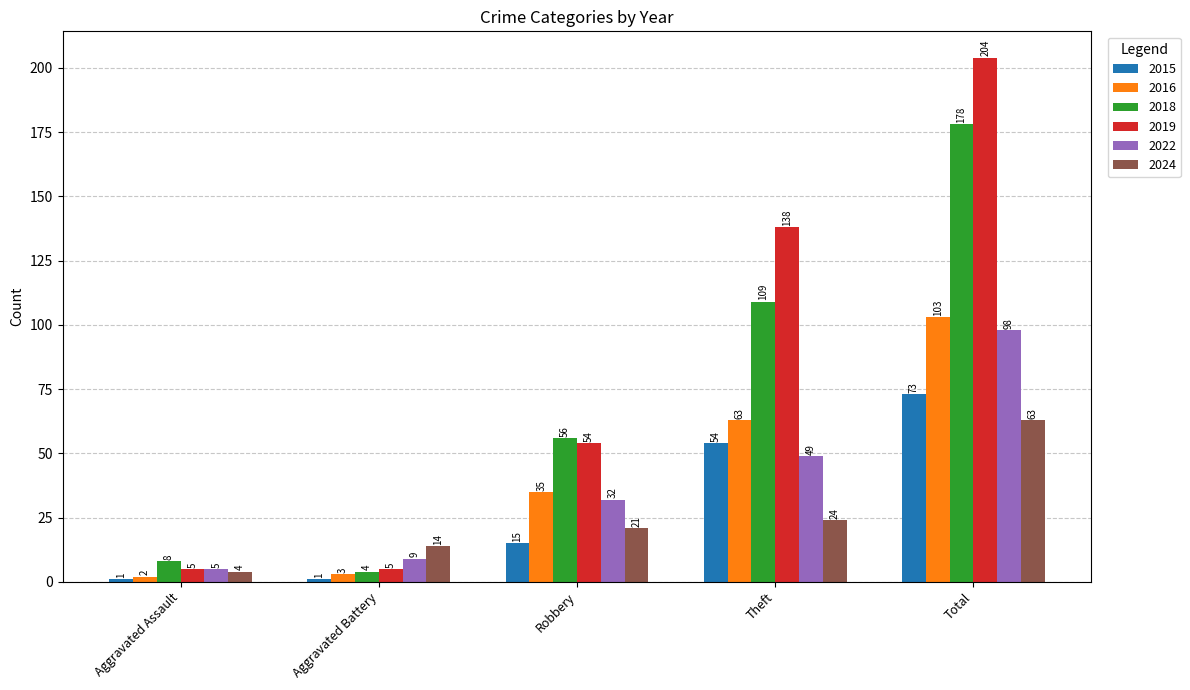

What is the difference between the 2019 values at Total and Aggravated Assault?

199